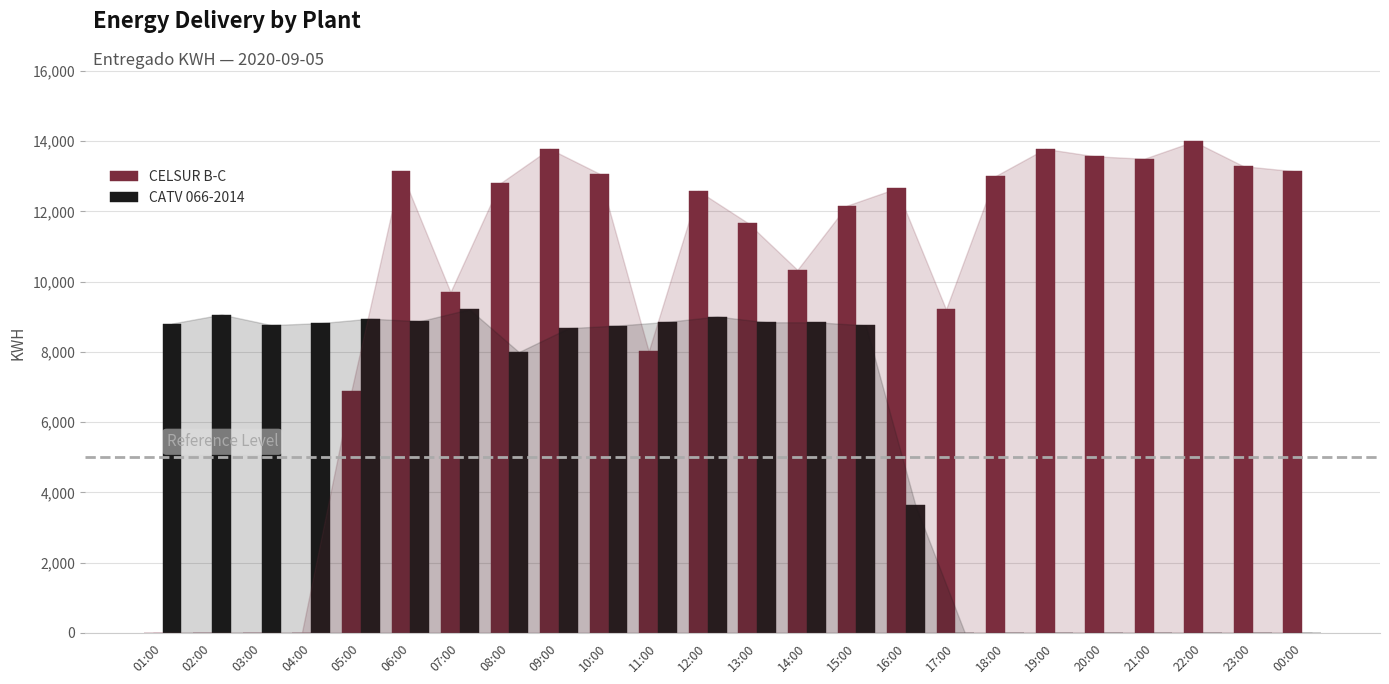

Which series has the largest total across all categories?

CELSUR B-C